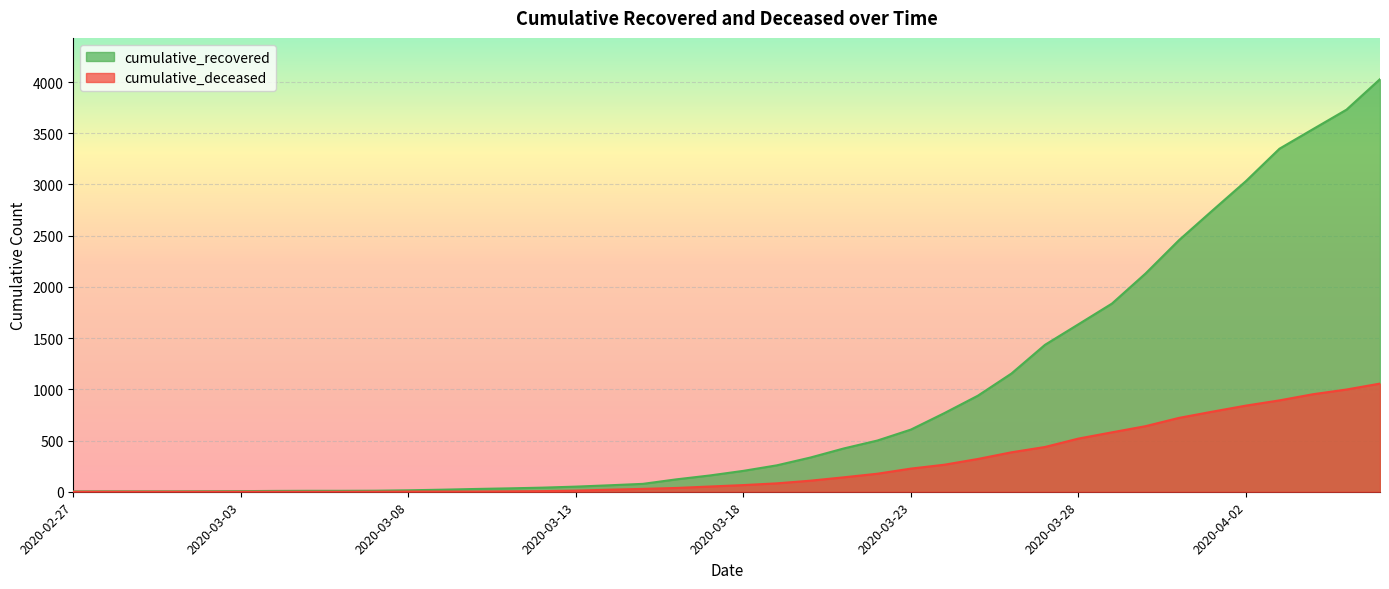

What is the highest value of the cumulative_deceased series?

1056